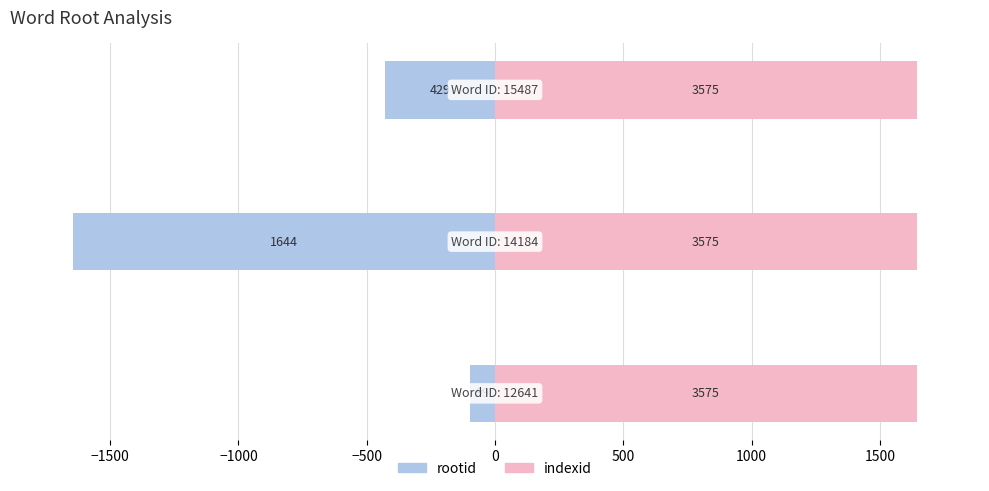

Rank the series at −1500 from highest to lowest value.

indexid, rootid